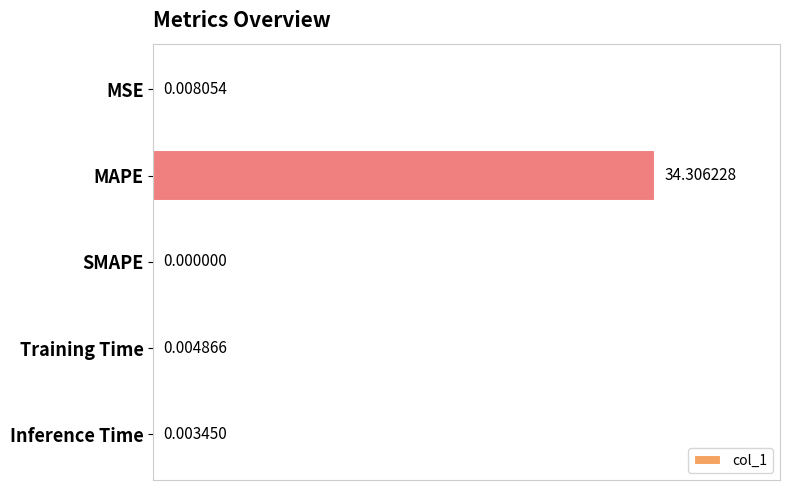

What is the sum of all values?

34.3